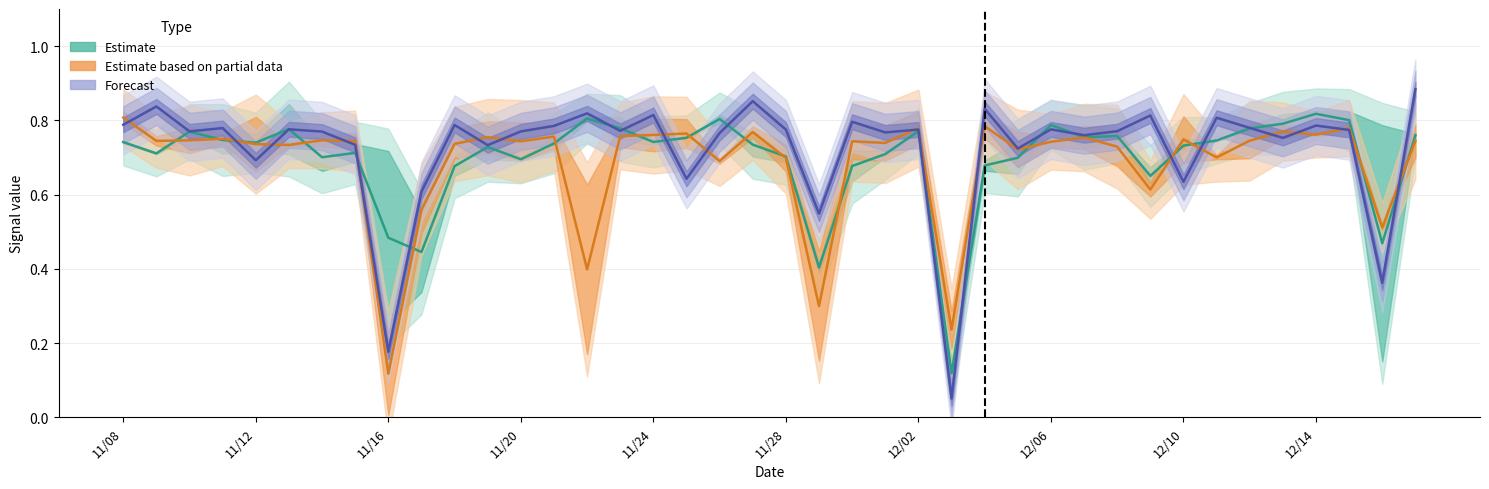

What is the value of the Estimate based on partial data point at the 12th from the left?

0.8